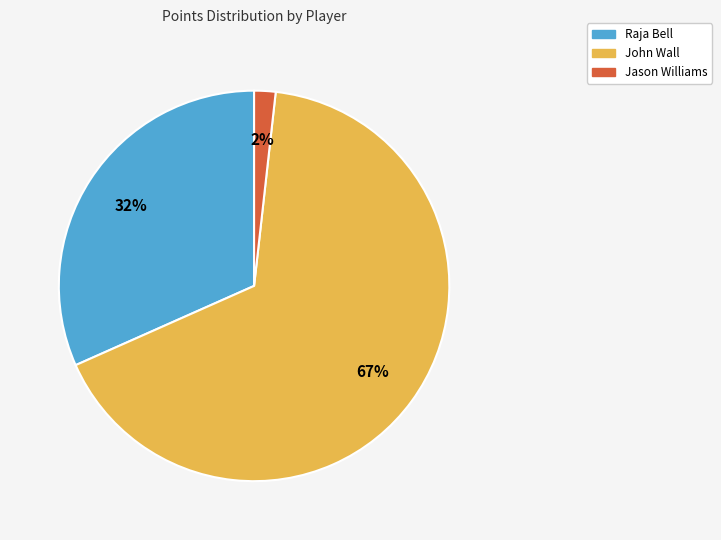

Do Jason Williams and Raja Bell together represent more than half of the pie?

No